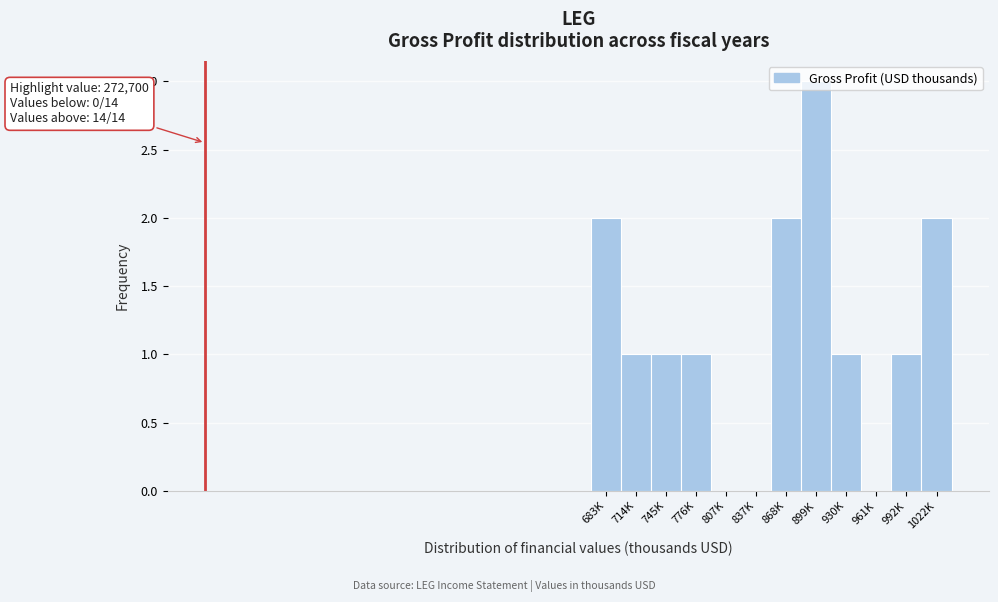

Which has a higher value, 899K or 714K?

899K